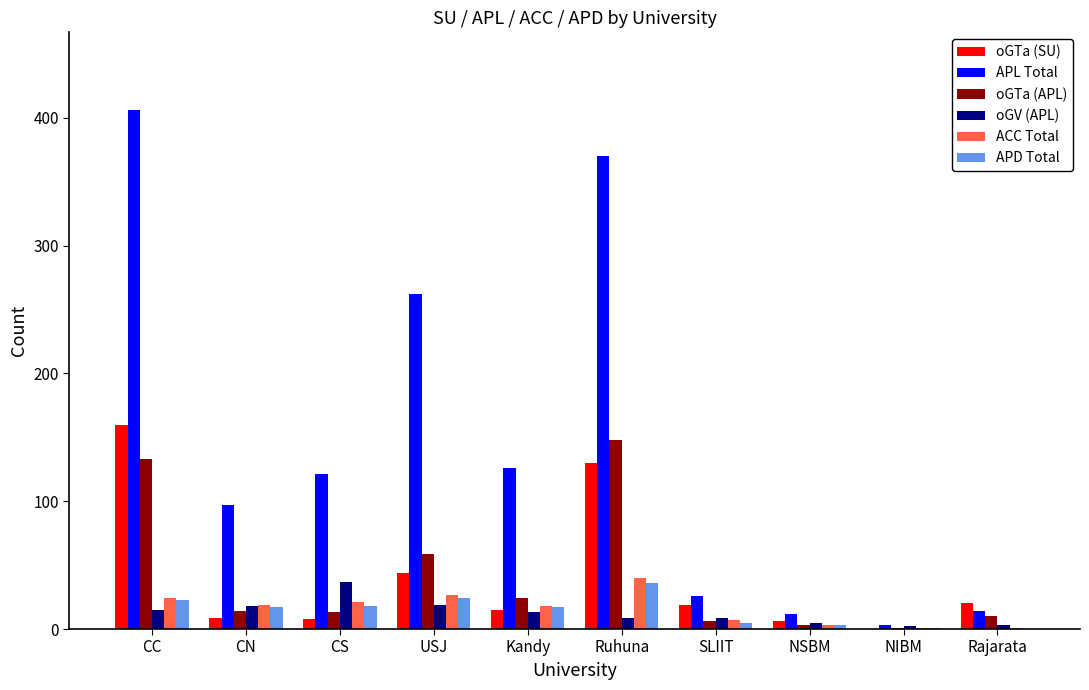

Is the value of oGTa (APL) at SLIIT greater than the value of APL Total at SLIIT?

No